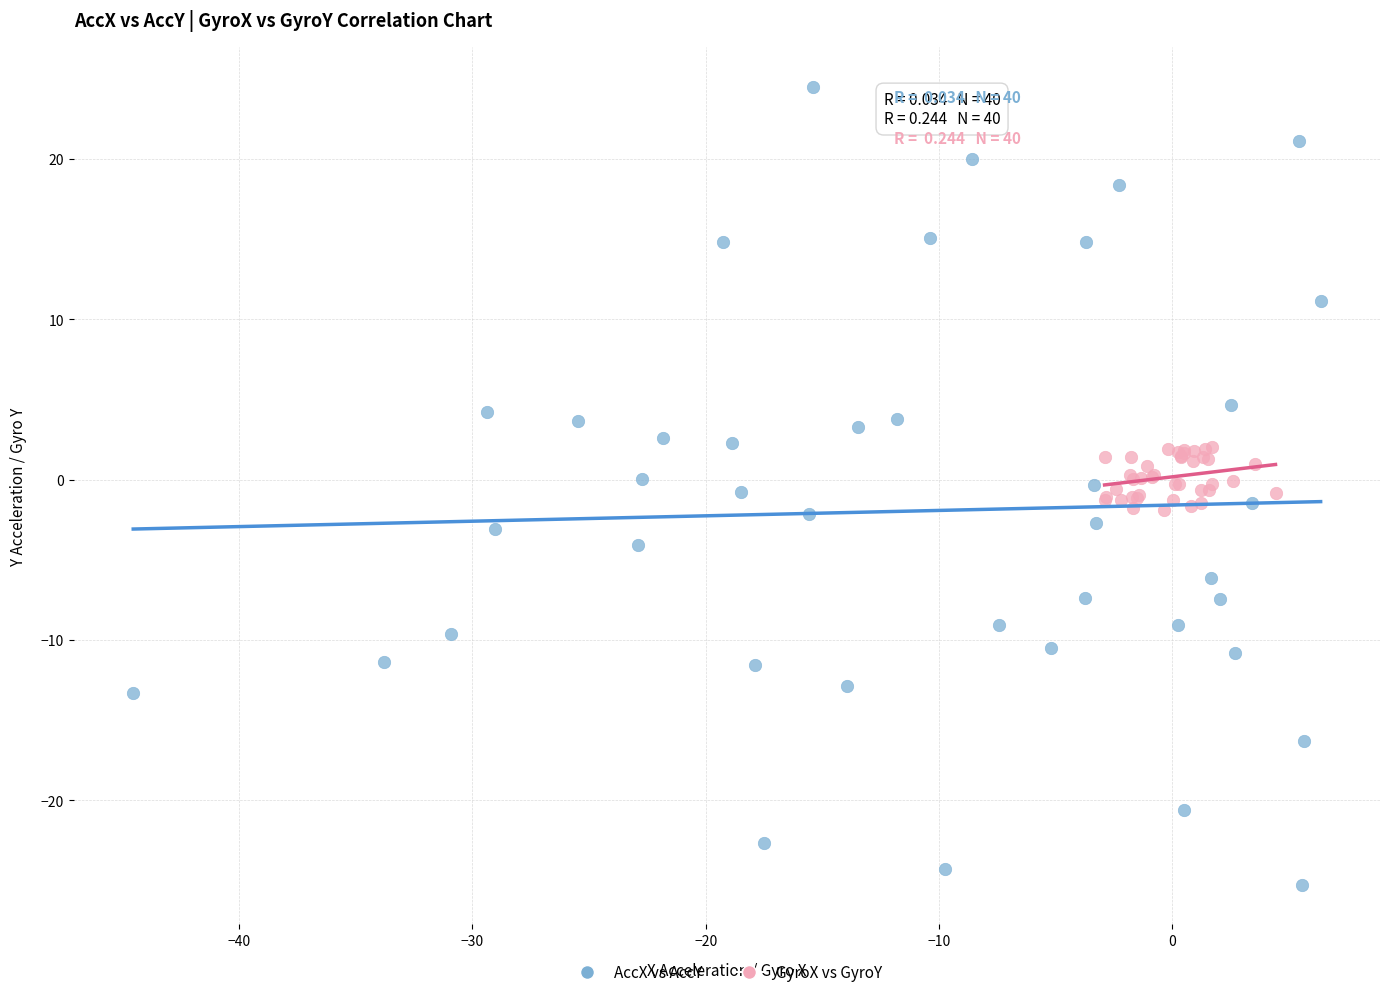

What are all the series names shown in the legend?

AccX vs AccY, GyroX vs GyroY